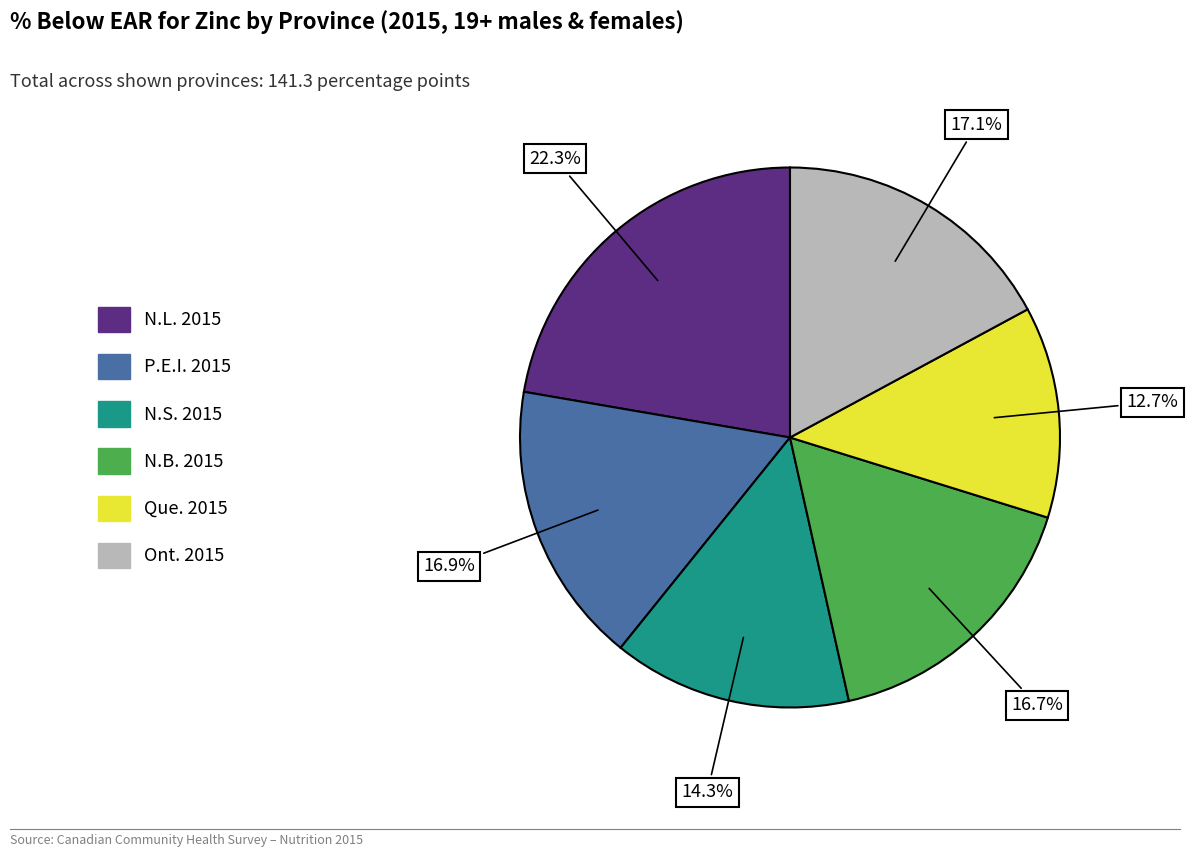

What is the ratio of the value at Que. 2015 to the value at N.S. 2015?

0.9